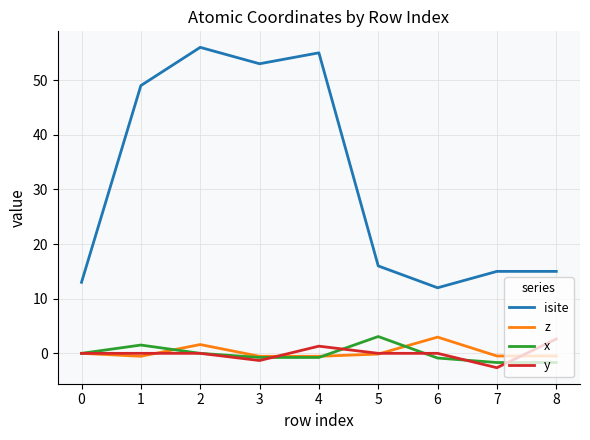

Which series changed the most between 1 and 4?

isite